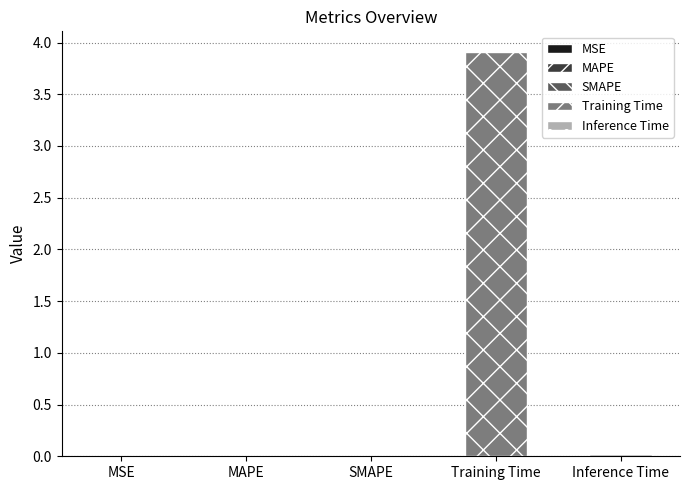

The value at Training Time is 2.3. True or false?

False